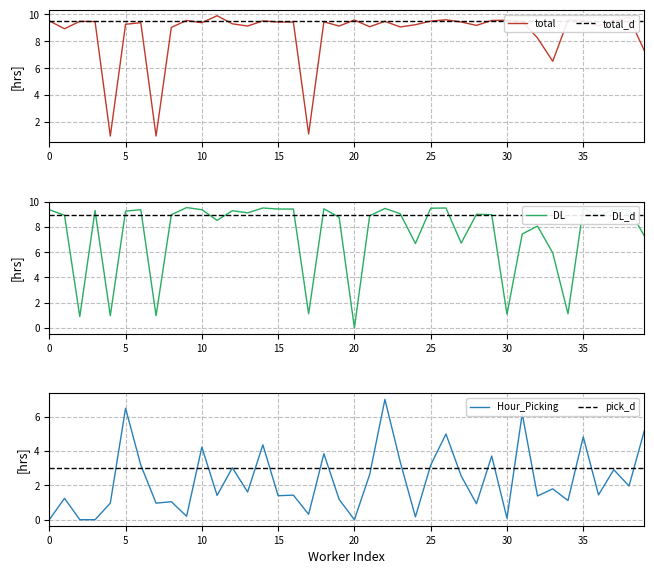

List the series in order of their overall mean, lowest first.

Hour_Picking, DL, total